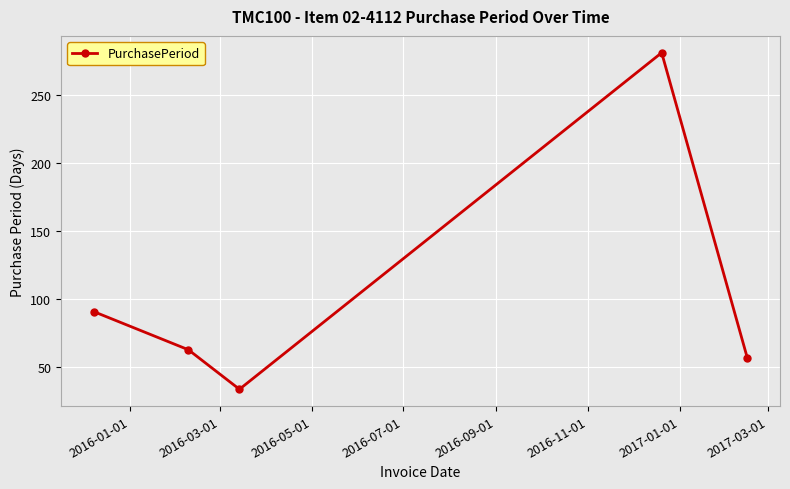

Does the chart display data point markers on the line(s)?

Yes